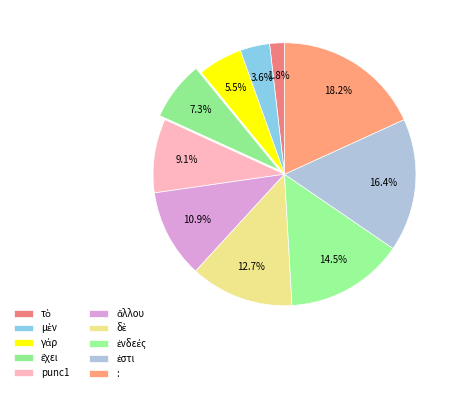

What is the smallest slice in the pie chart?

τὸ